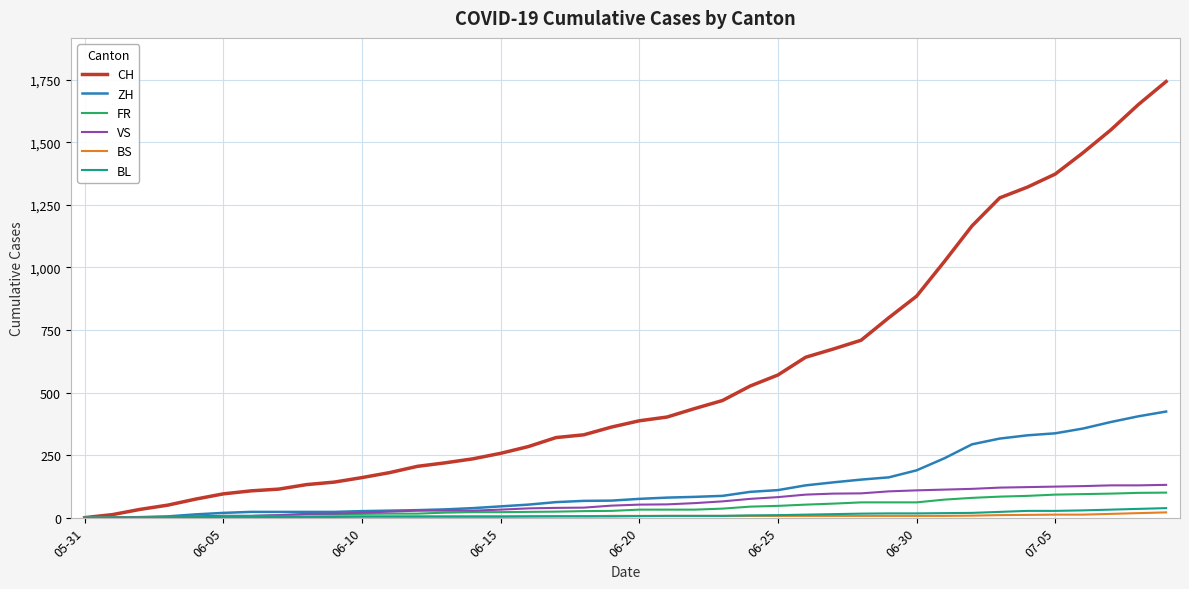

What is the difference between the maximum and minimum values in the FR series?

100